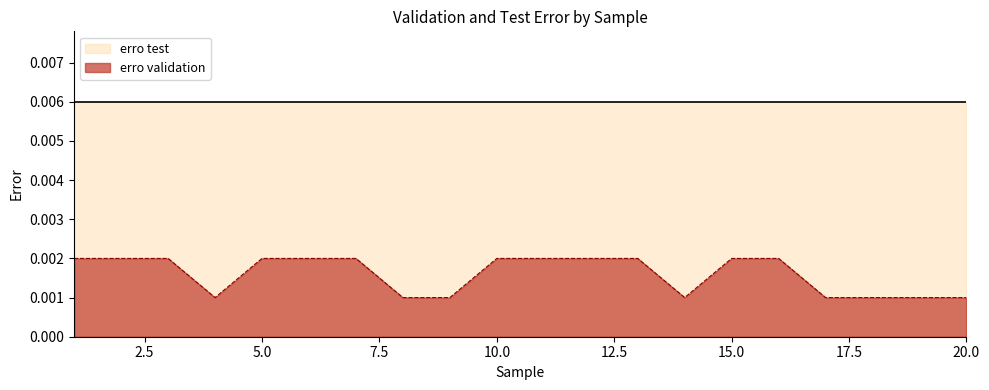

True or false: erro test and erro validation intersect in this chart.

False